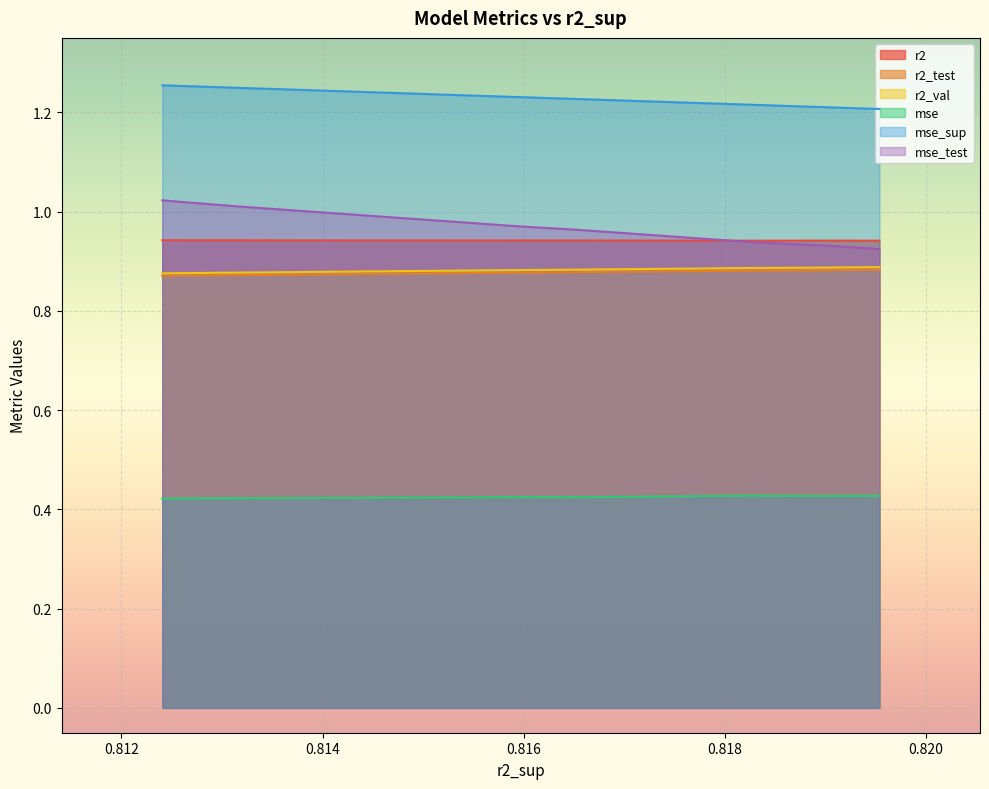

Does the chart display data point markers on the line(s)?

No